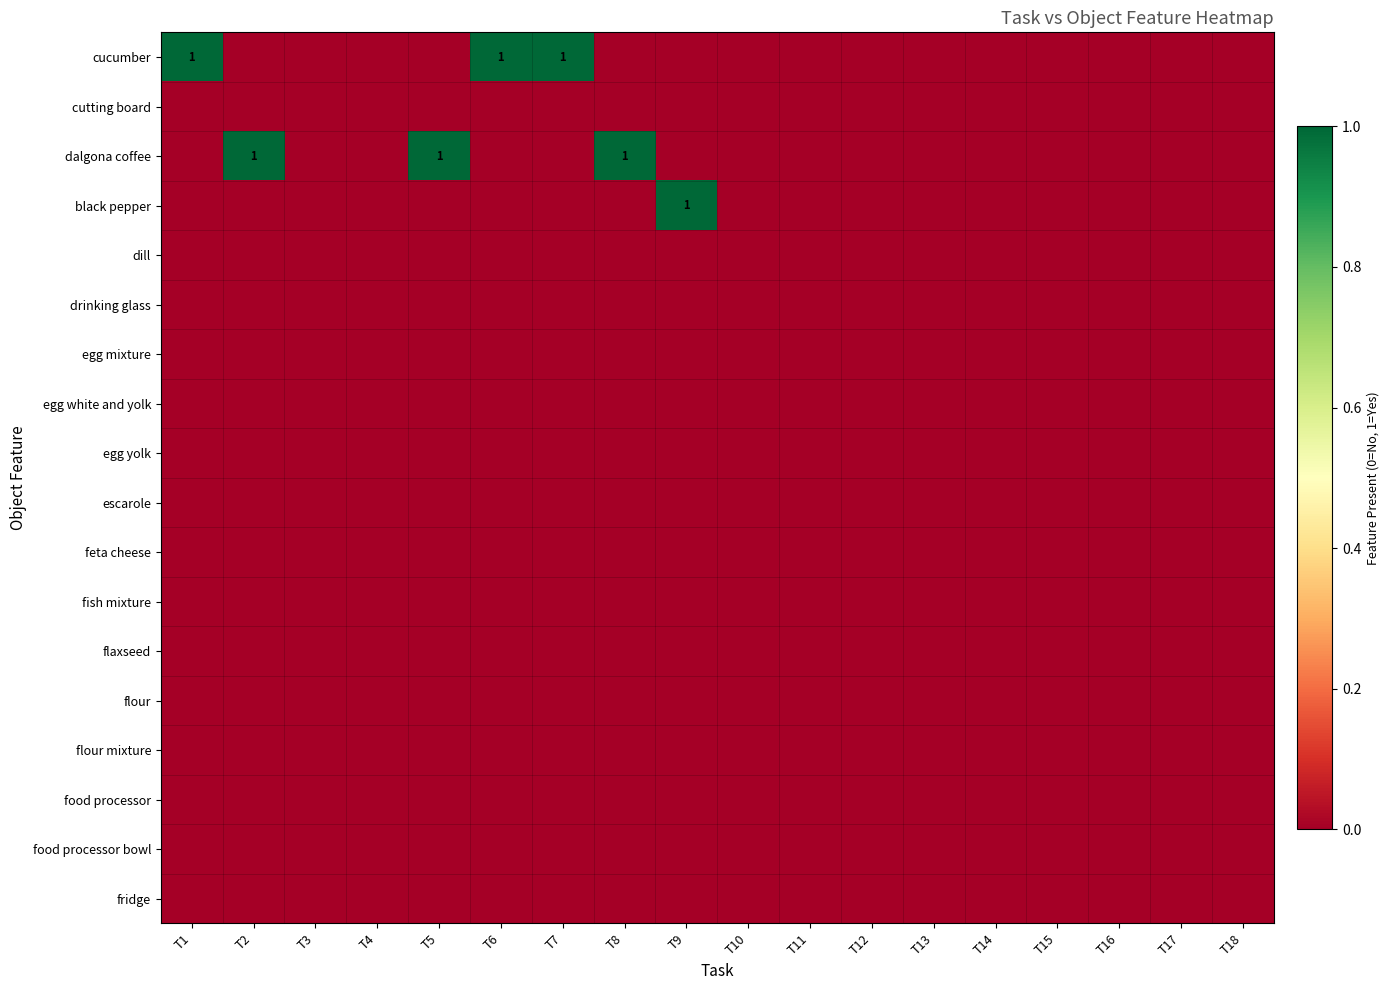

Count the number of data series in this chart.

18